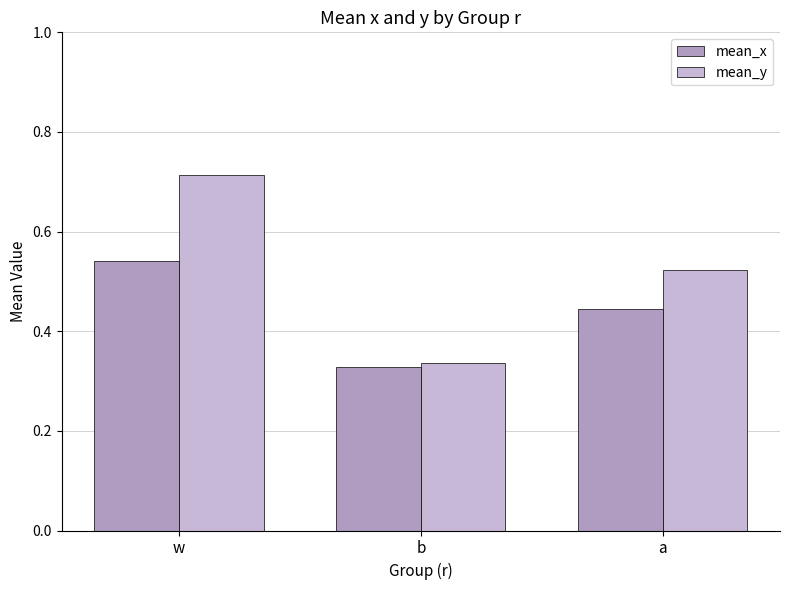

At which label is mean_y closest to 0?

b